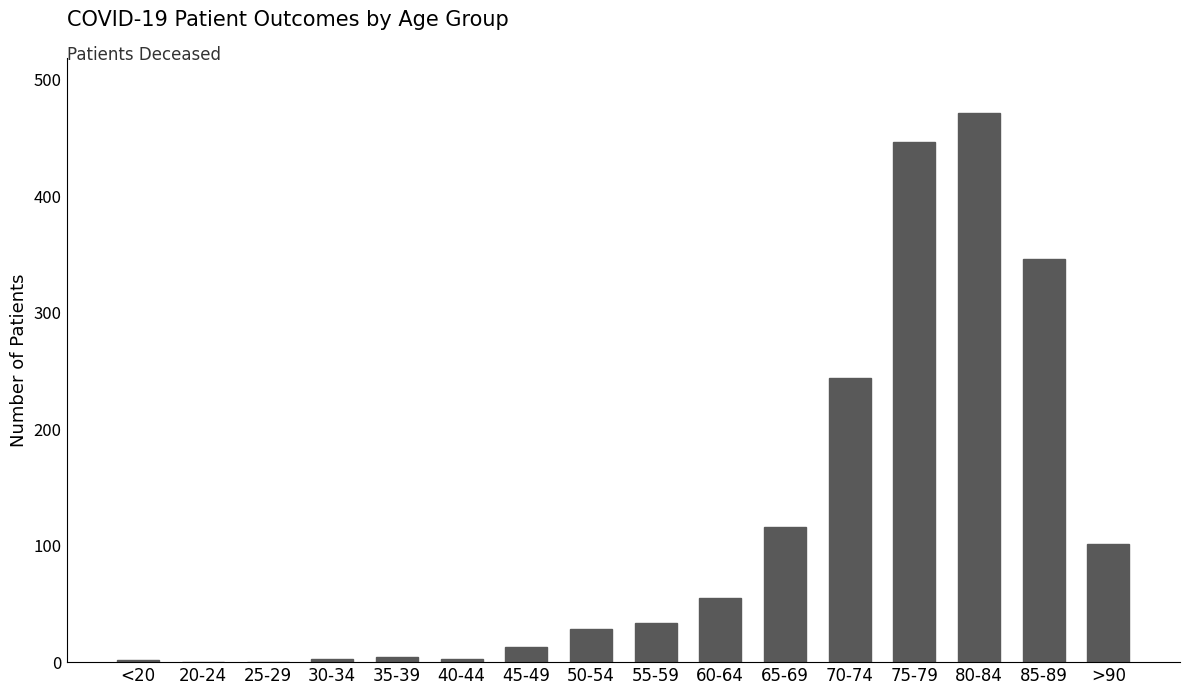

What is the sum of the values at 75-79 and 80-84?

917